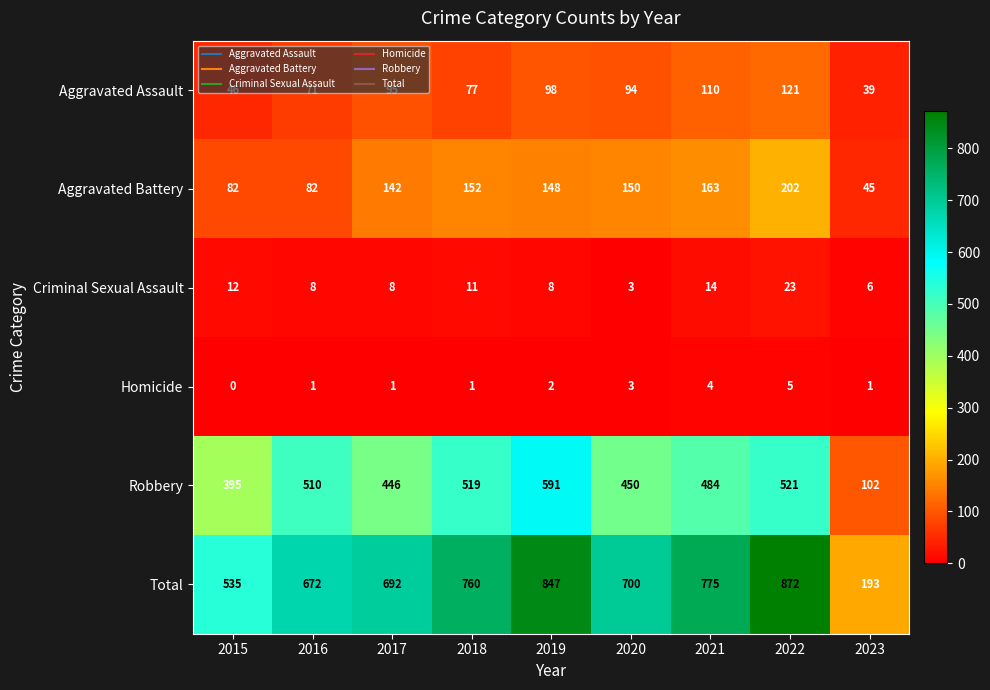

The value of Criminal Sexual Assault at 2016 is 5. True or false?

False